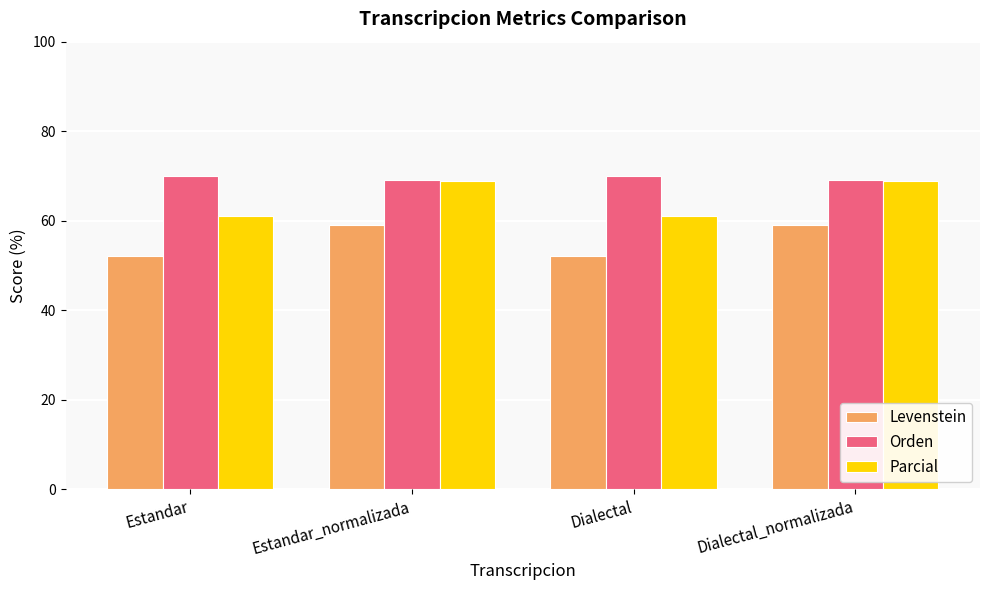

What is the spread (max minus min) of values at Dialectal_normalizada?

10.1